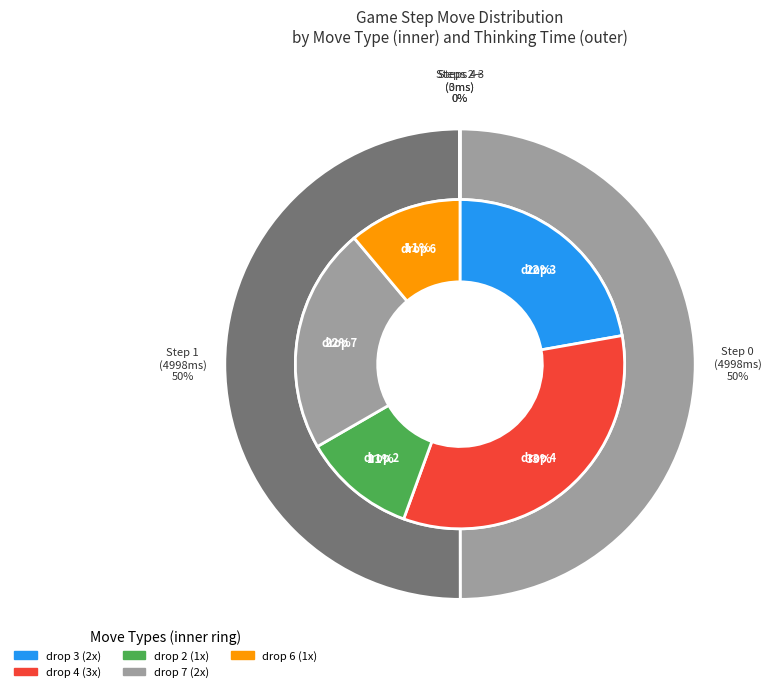

To the nearest percent, what is the difference between the drop 2 and drop 3 slice percentages?

11%